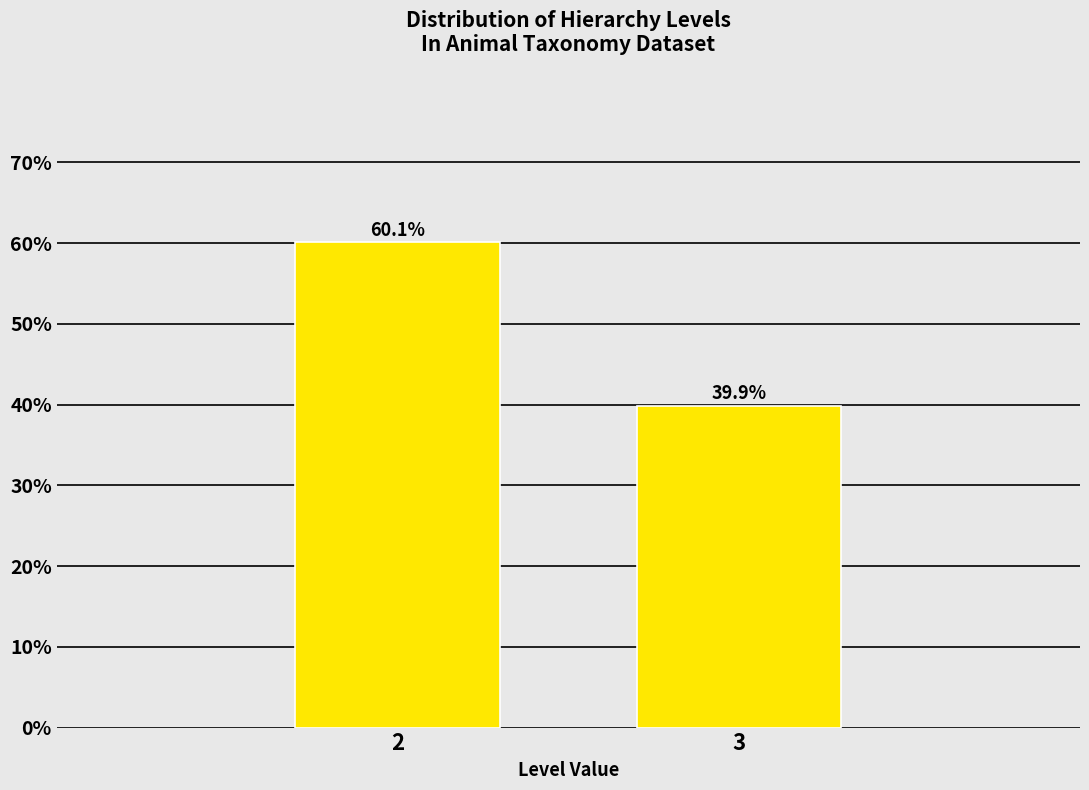

Reading left to right, list all the values displayed in this chart.

2=60.1	3=39.9